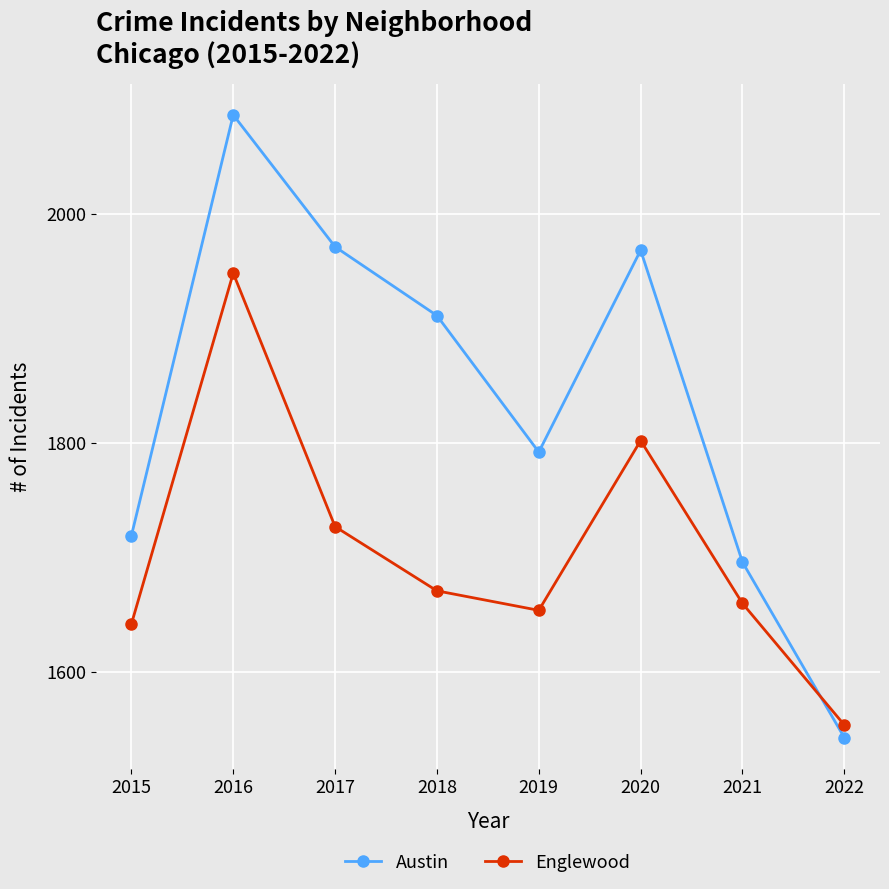

Which series changed the most between 2015 and 2019?

Austin